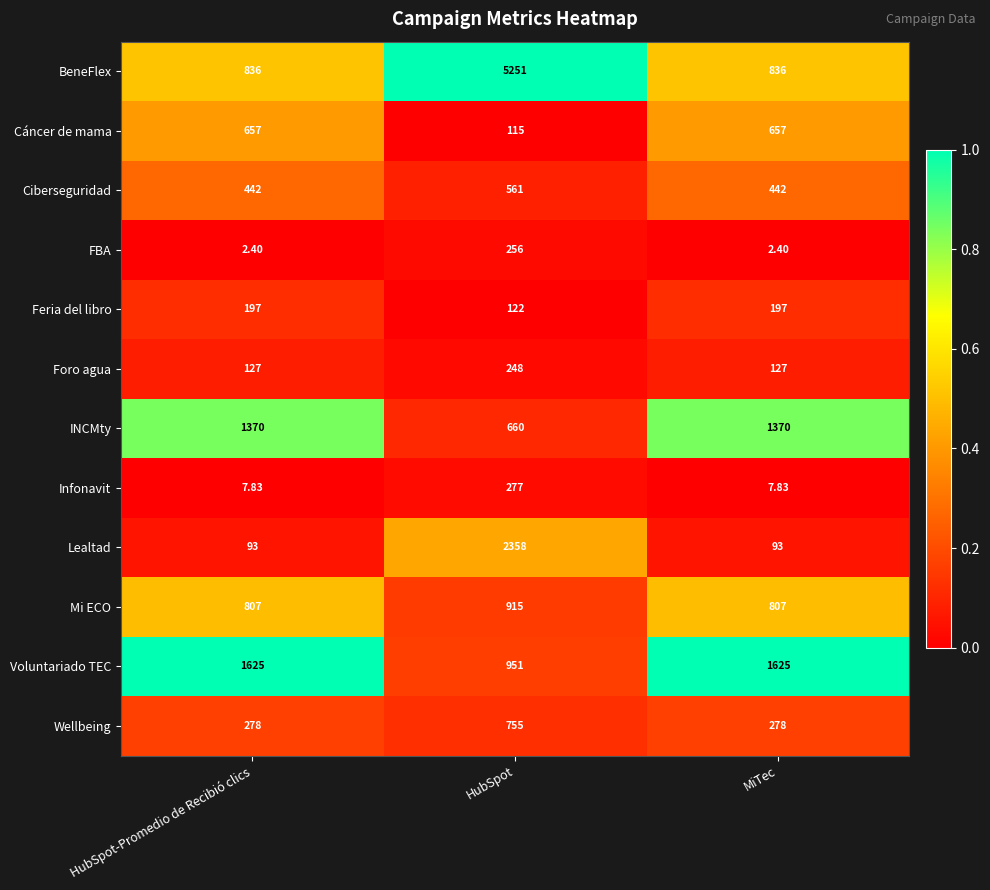

Rank the series at HubSpot from highest to lowest value.

BeneFlex, Lealtad, Voluntariado TEC, Mi ECO, Wellbeing, INCMty, Ciberseguridad, Infonavit, FBA, Foro agua, Feria del libro, Cáncer de mama